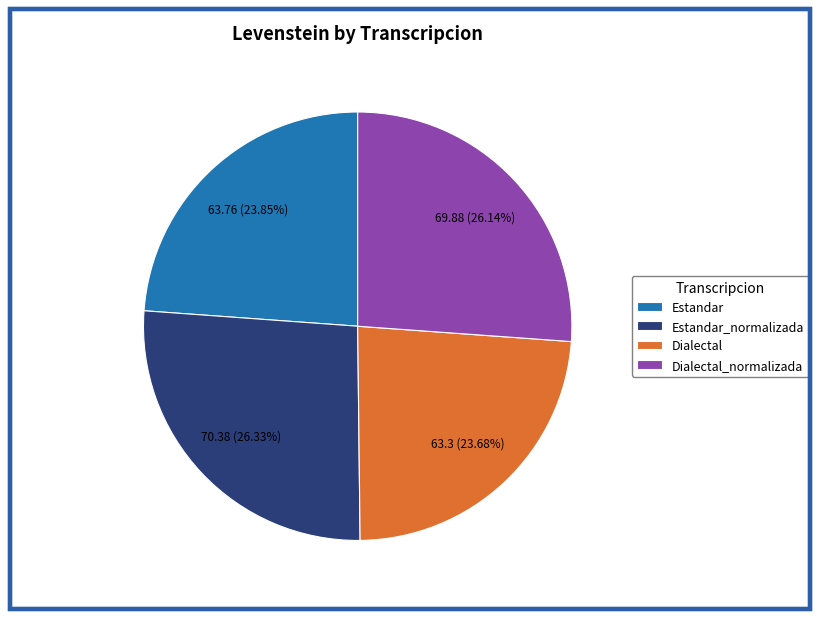

Approximately how many times larger is the value at Dialectal compared to Estandar?

1.0